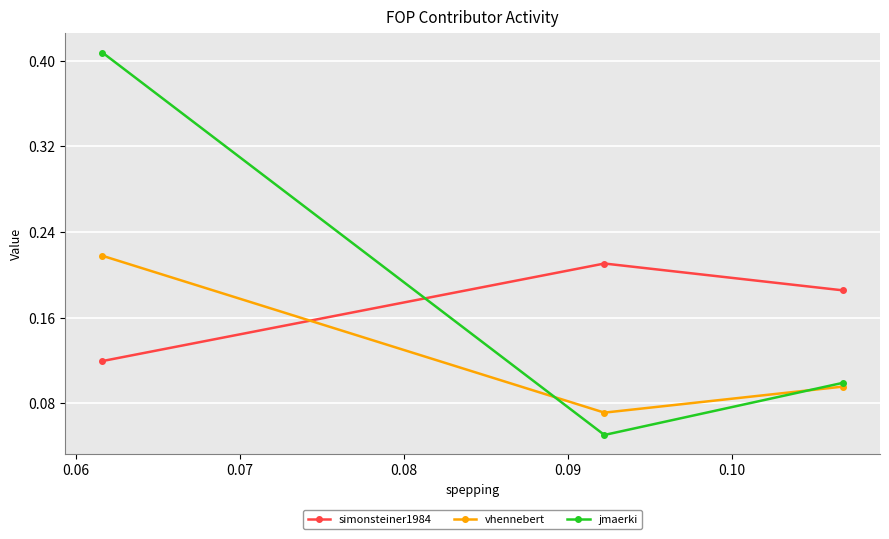

What are all the series names shown in the legend?

simonsteiner1984, vhennebert, jmaerki